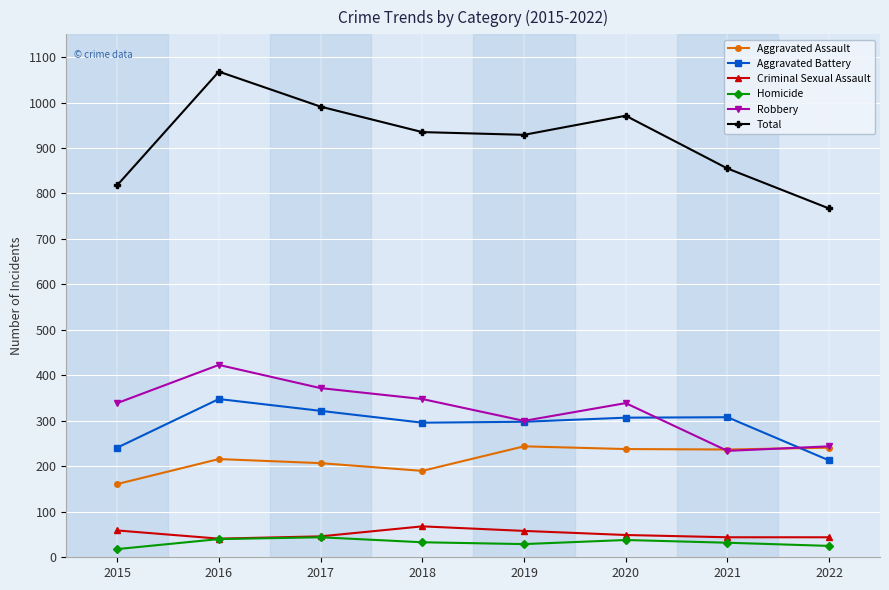

How many lines are shown in the chart?

6